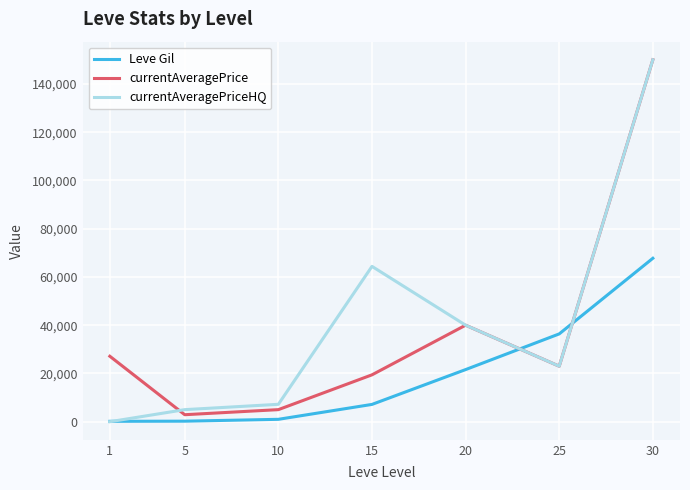

Count the number of categories in the chart.

7